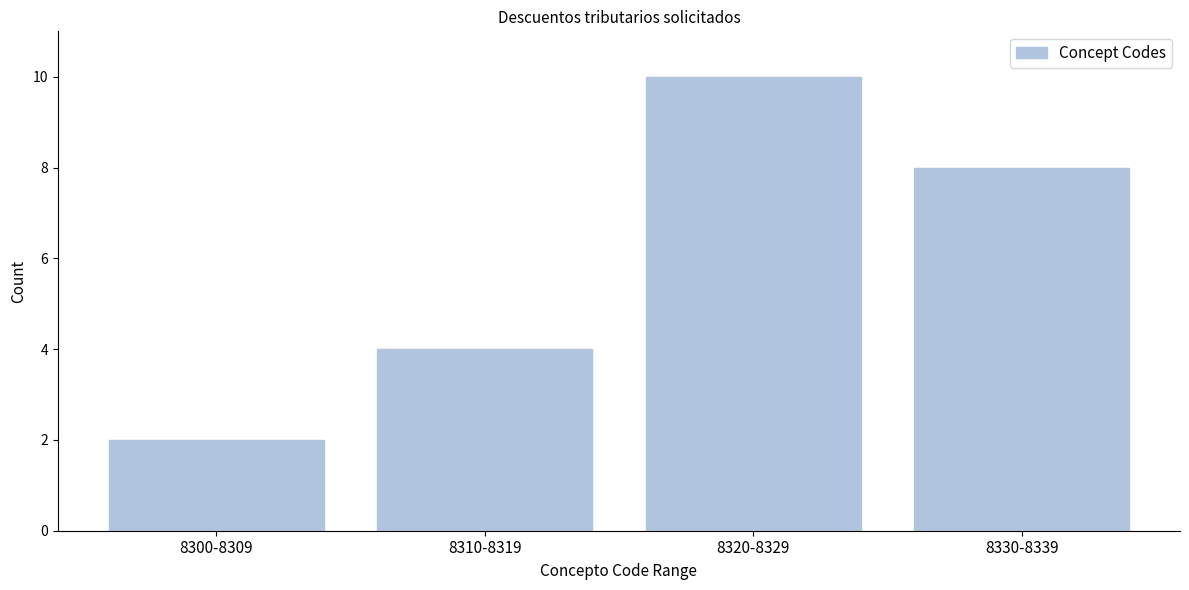

Reading left to right, list all the values displayed in this chart.

2	4	10	8